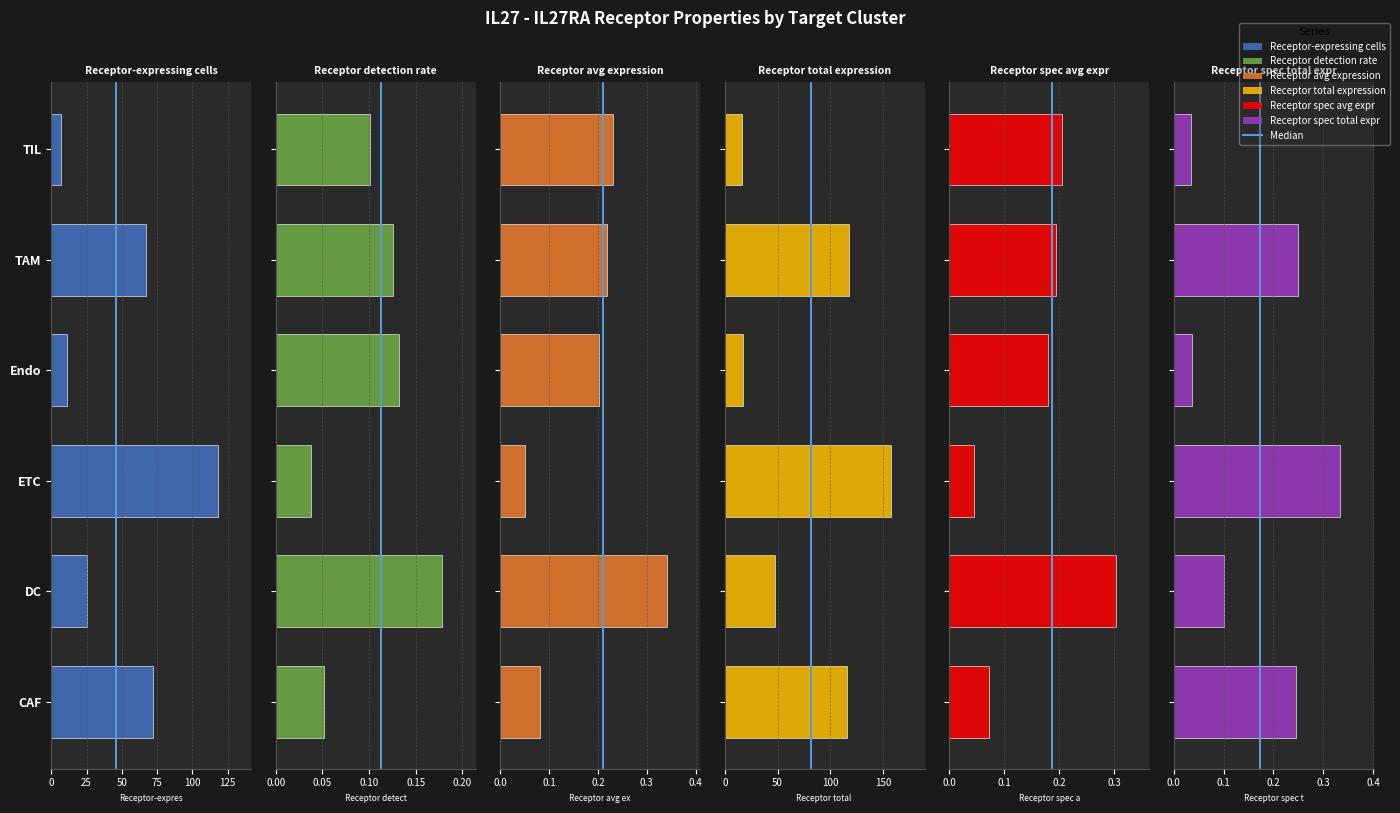

Is the value of Receptor total expression value at CAF greater than the value of Receptor detection rate at TAM?

Yes